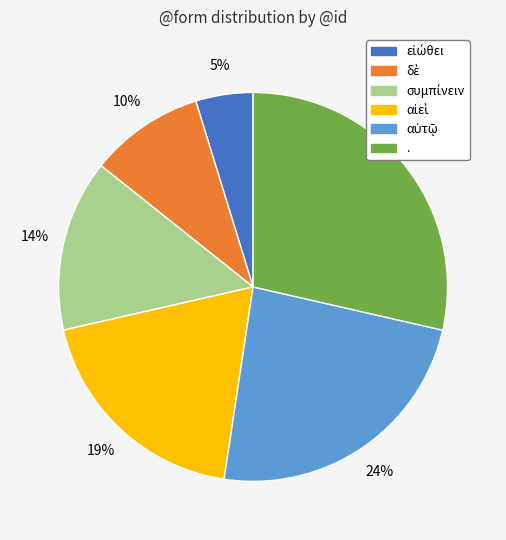

Is there a majority slice in this chart?

No